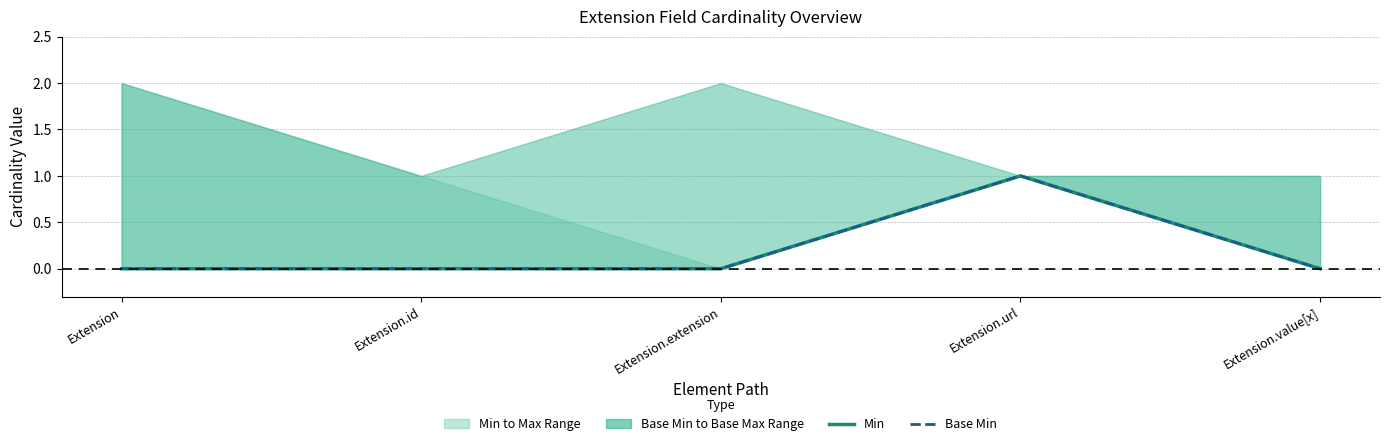

At which category does Base Min reach its first local peak?

Extension.url